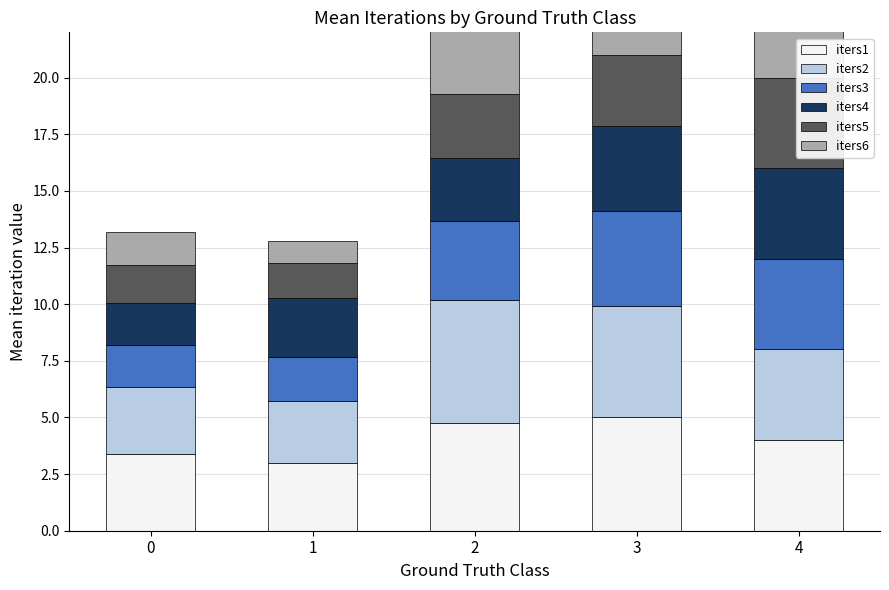

What is the sum of the iters3 values at 2 and 3?

7.7